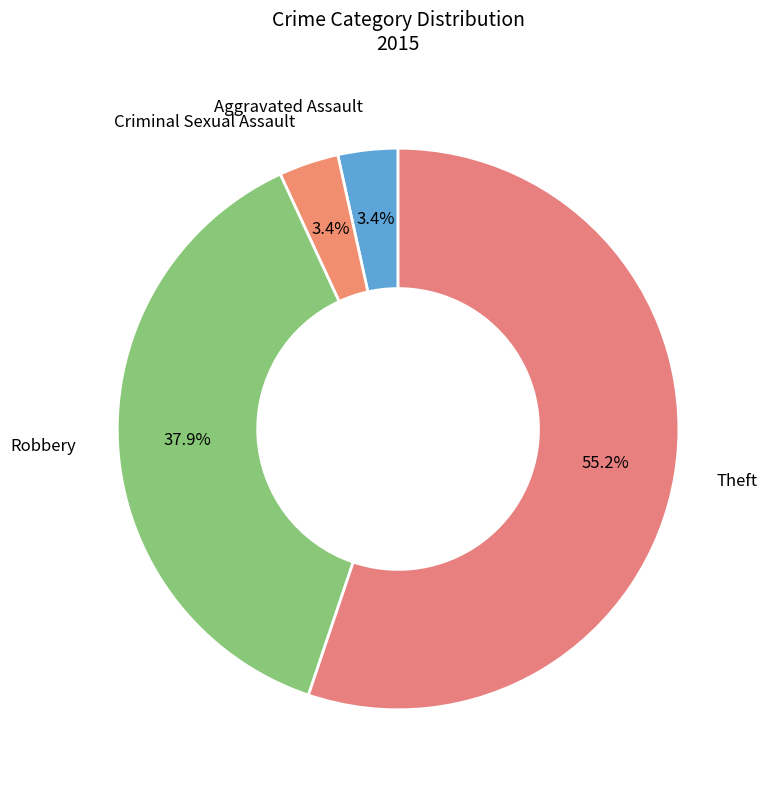

Which category has the biggest portion of the pie?

Theft